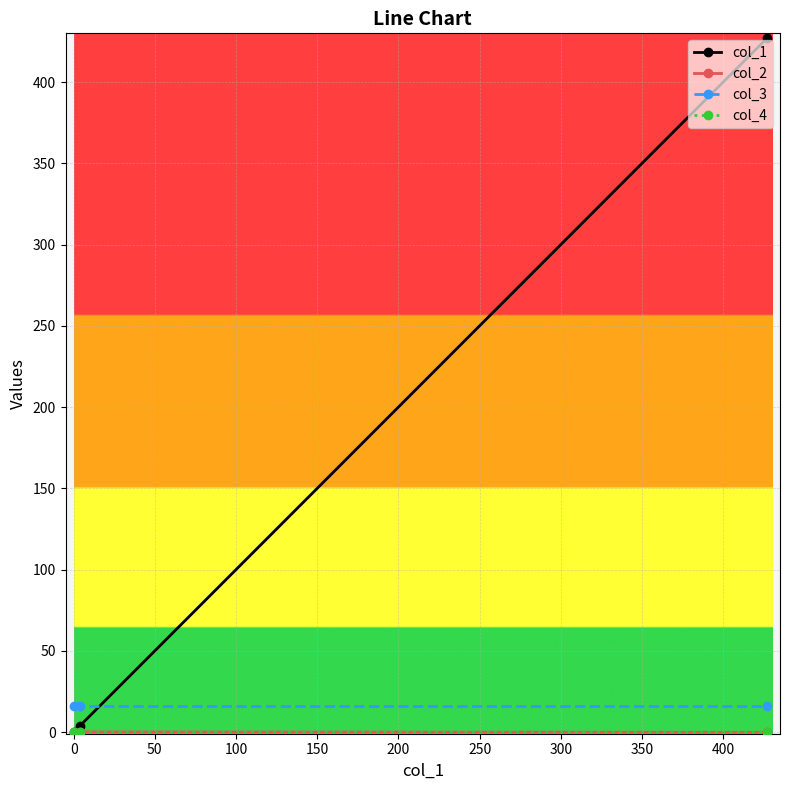

What is the value of the col_3 point at the 1st from the left?

16.0